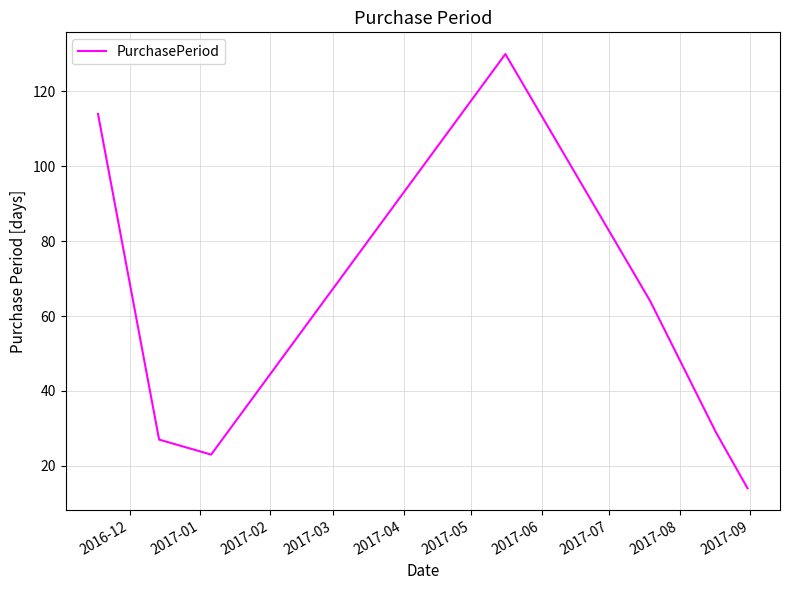

What is the sum of all values?

401